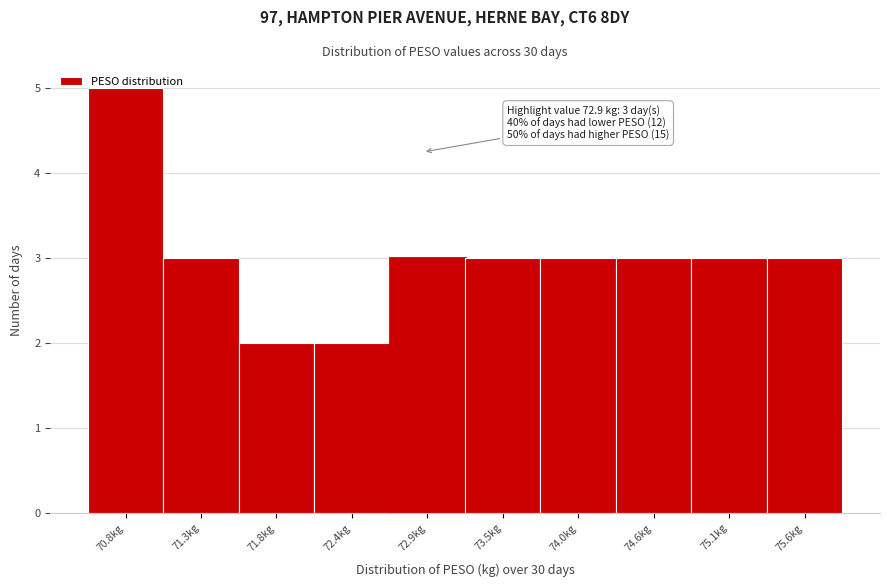

Over which range of the x-axis is the bar tallest?

70.50 to 71.04